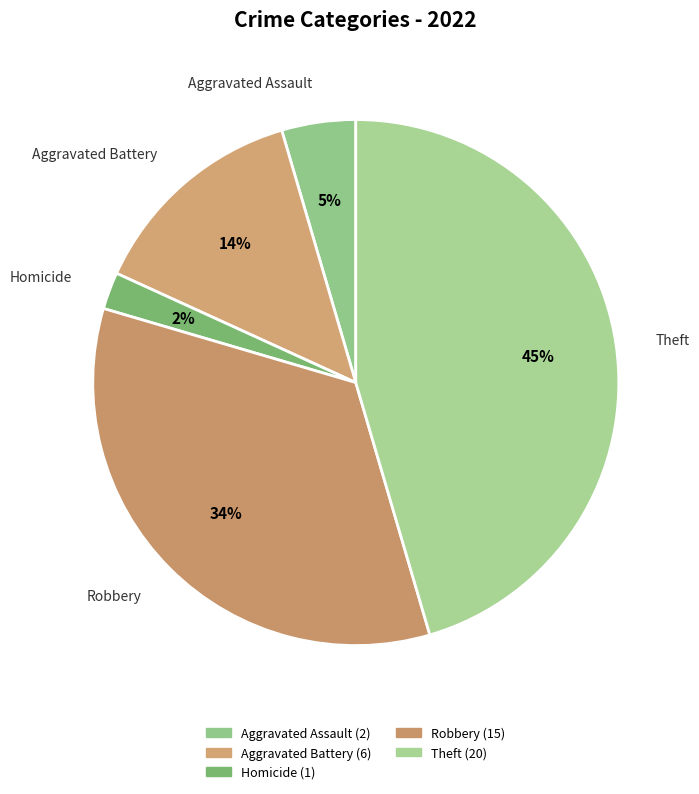

Is it true that Aggravated Battery is 28% of the pie?

False